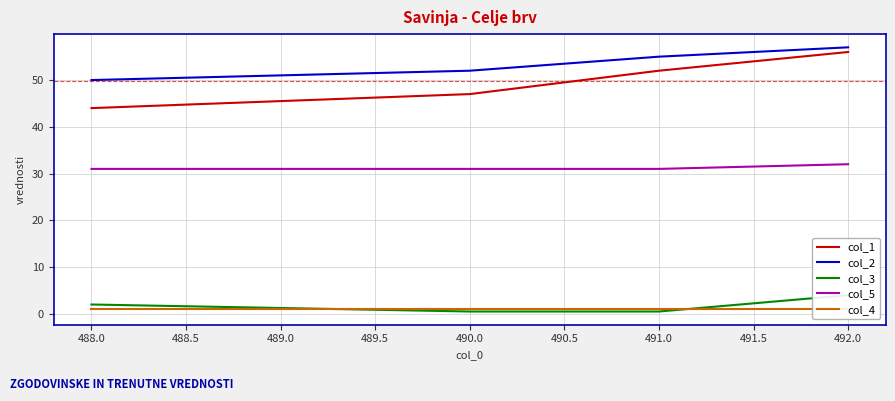

What is the approximate value of col_1 at 488.0?

44